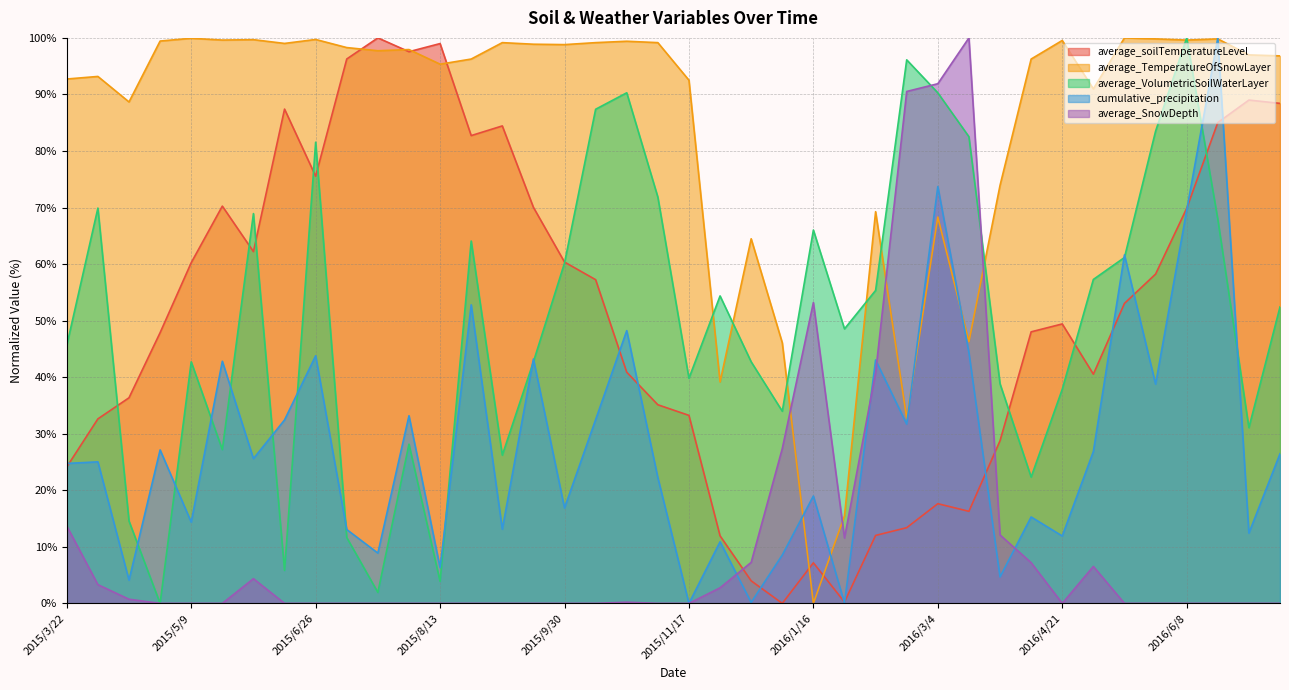

How many interior local valleys does the cumulative_precipitation series have?

15